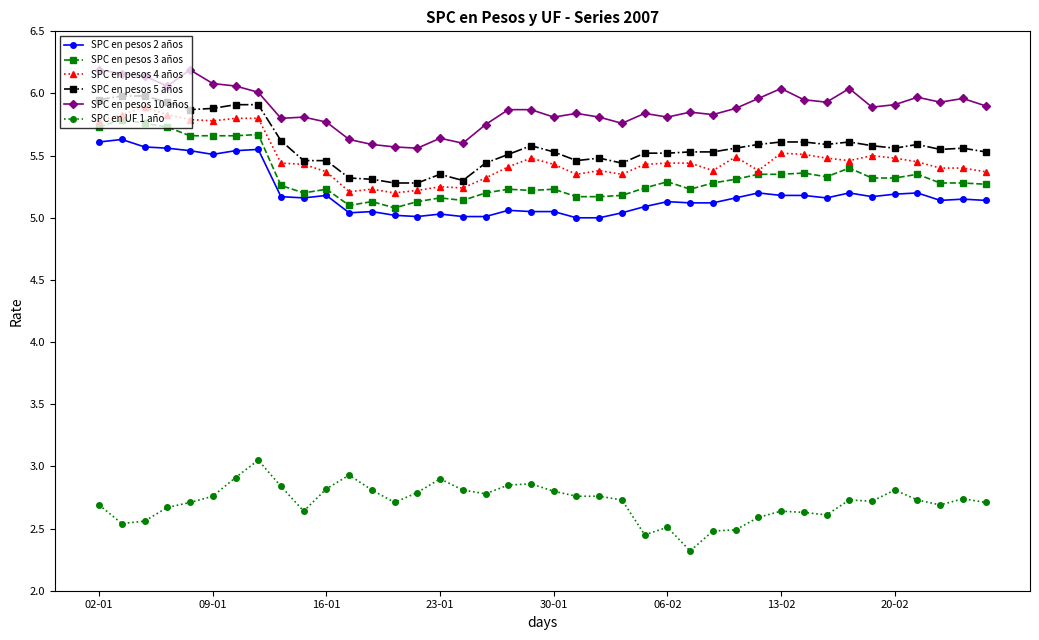

What is the greatest value displayed?

6.2